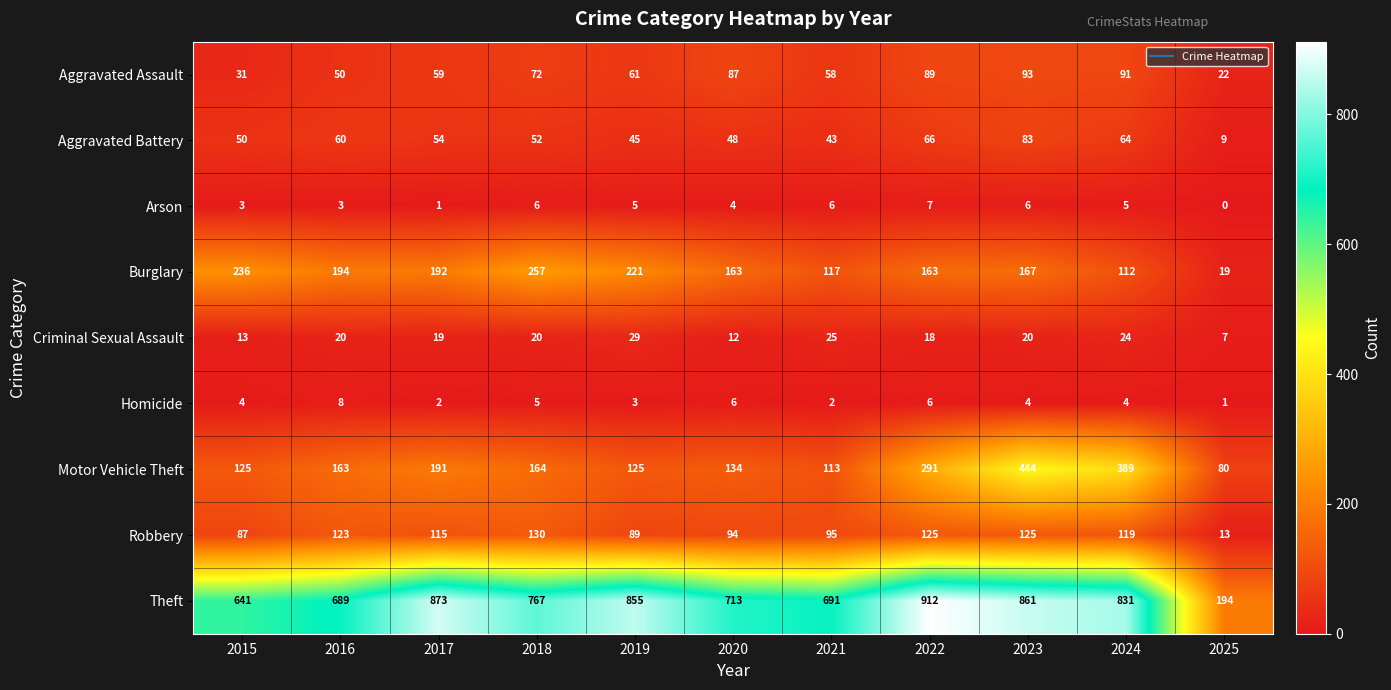

What is the total value across all series at 2021?

1150